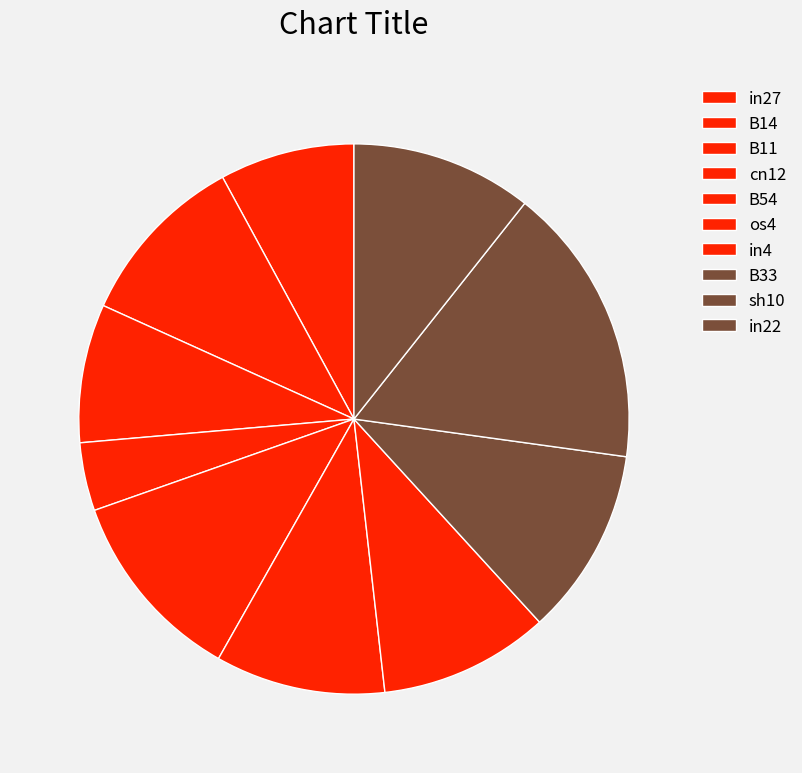

Does sh10 account for over 50% of the chart?

No